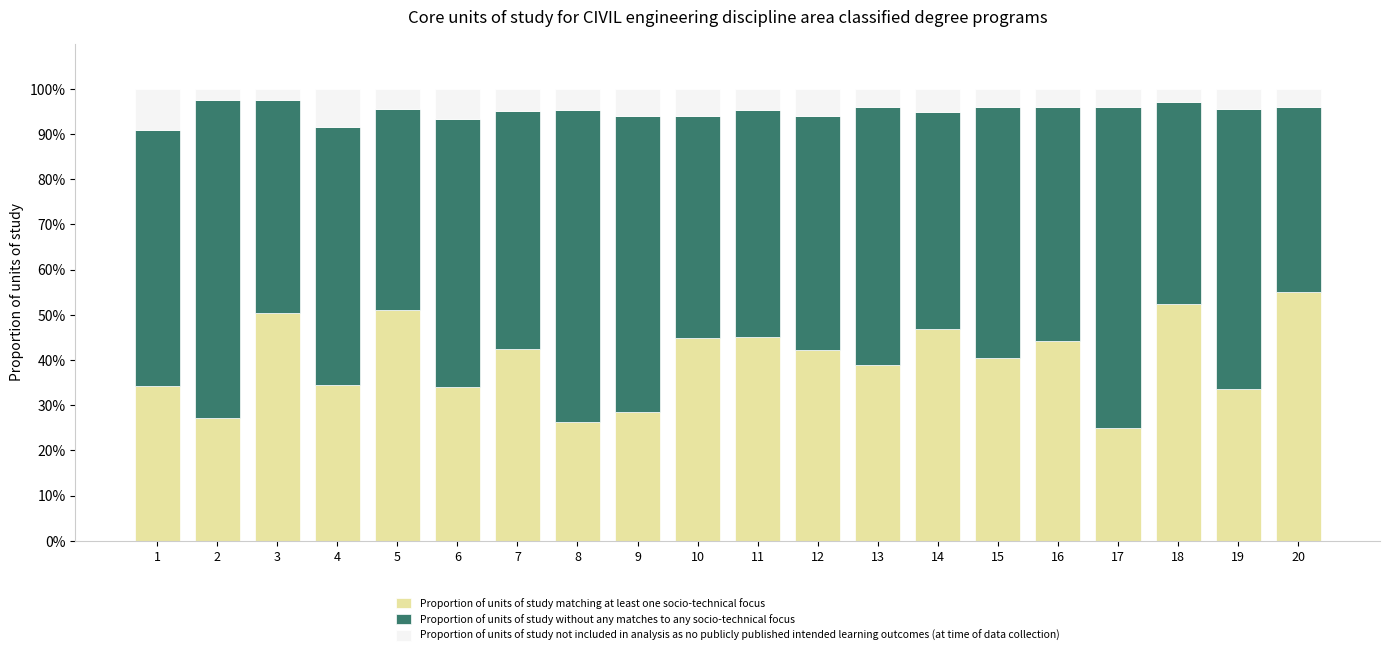

At which label does Proportion of units of study matching at least one socio-technical focus reach its peak?

20